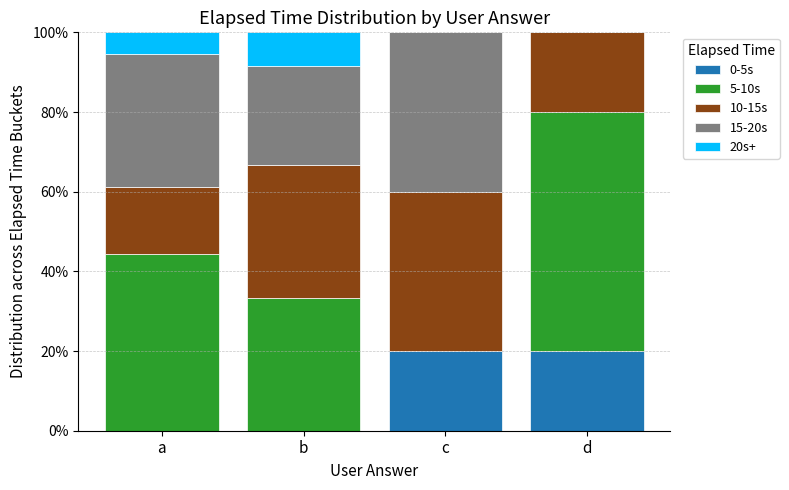

Reading left to right, transcribe the values for 0-5s.

a=0.0	b=0.0	c=20.0	d=20.0